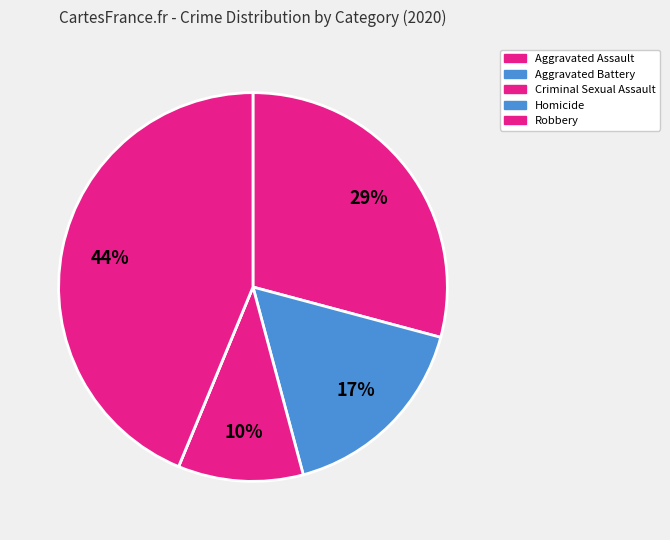

Which has a higher value, Robbery or Aggravated Assault?

Robbery